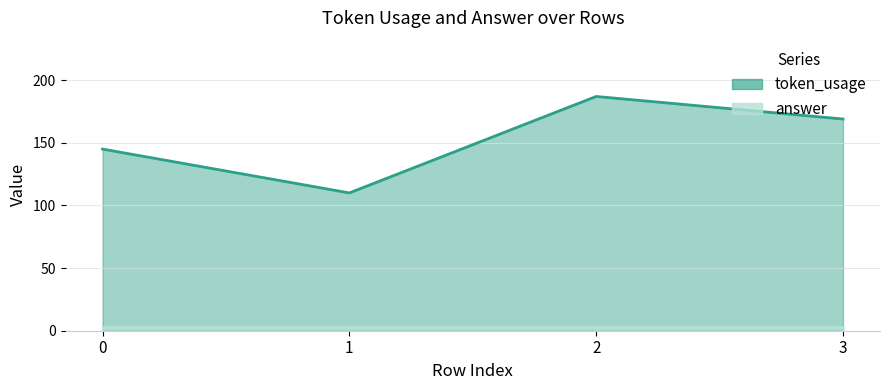

True or false: answer_line and token_usage_line intersect in this chart.

False